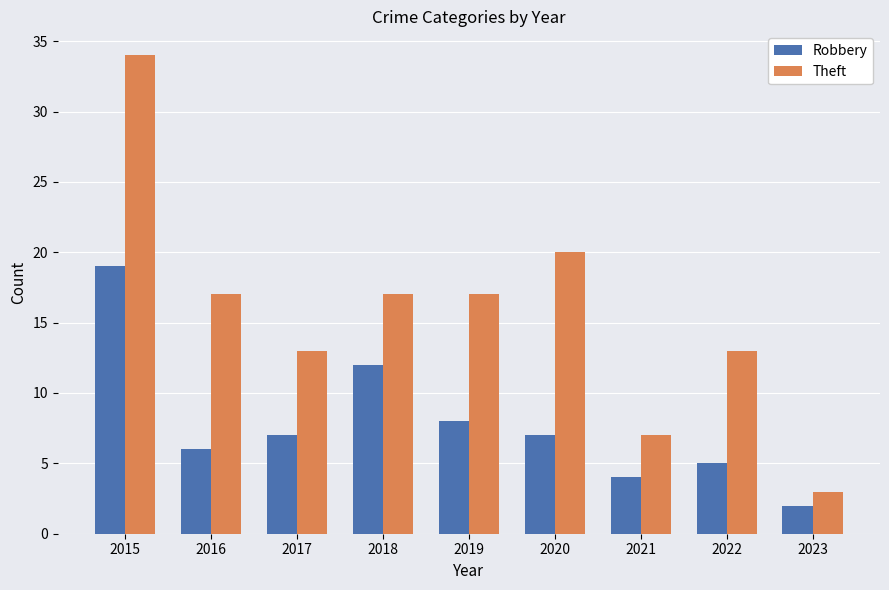

Which series has the largest total across all categories?

Theft